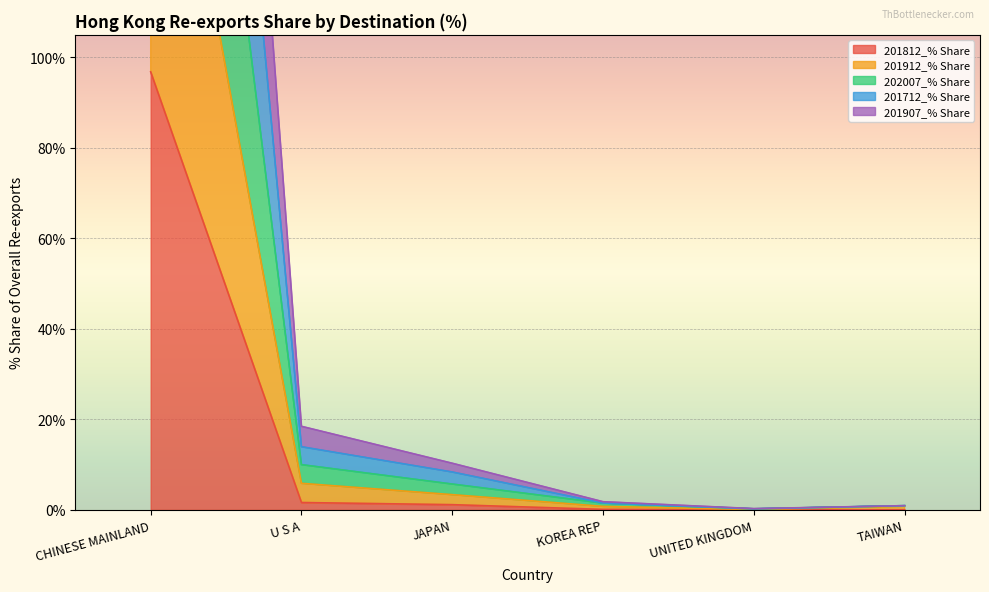

What is the difference between the maximum and minimum values in the 201907_% Share series?

188.7